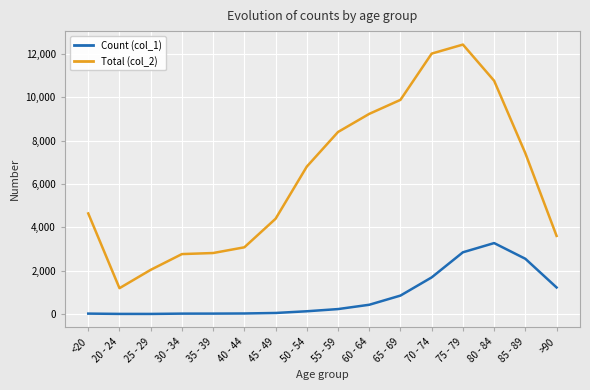

Is this an area chart (filled region under the line)?

No